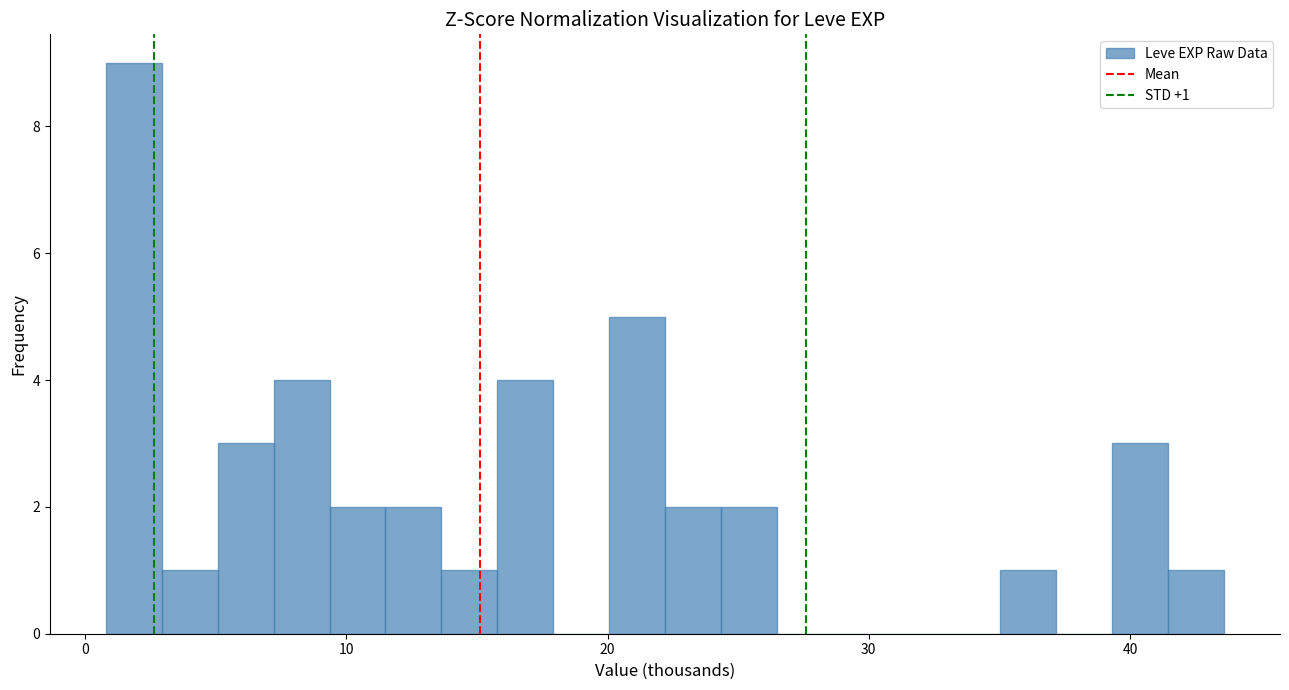

Read against the x-axis, roughly where is the centre of the tallest bar?

2